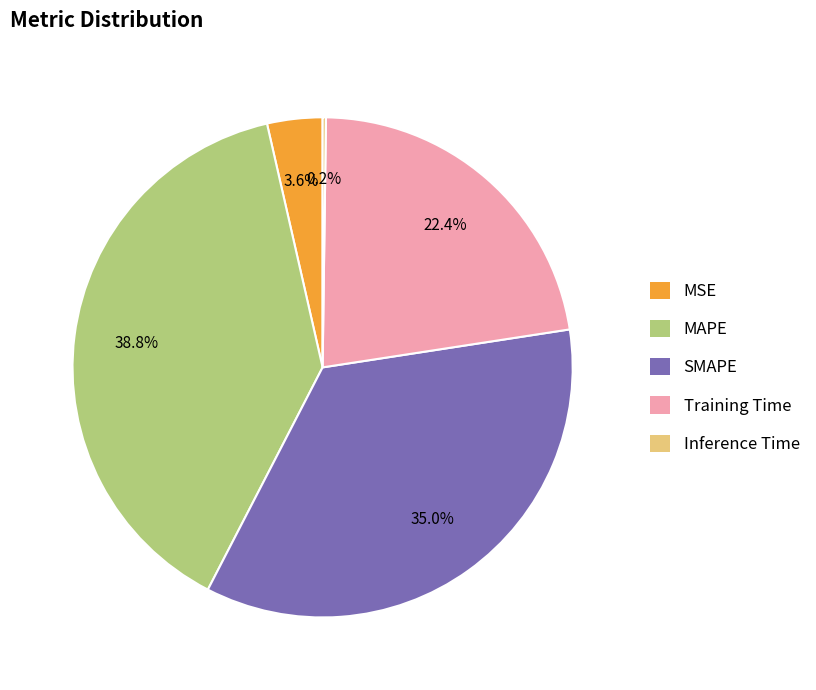

Between MAPE and Training Time, which is larger?

MAPE